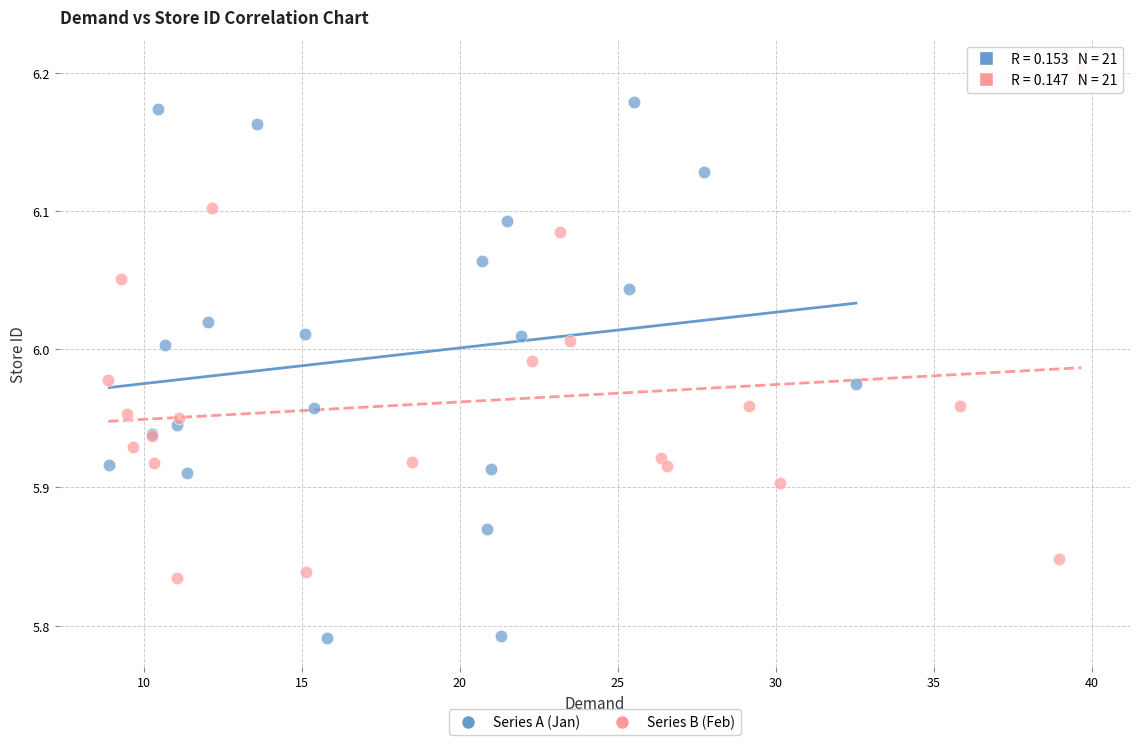

Which series has the widest spread of Y values?

Series B (Feb)